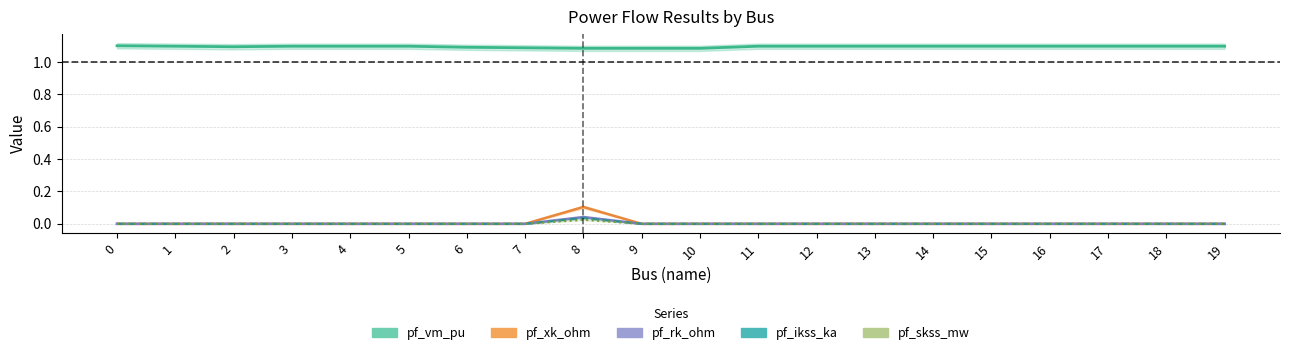

Between 12 and 17, which series saw the biggest shift?

pf_vm_pu